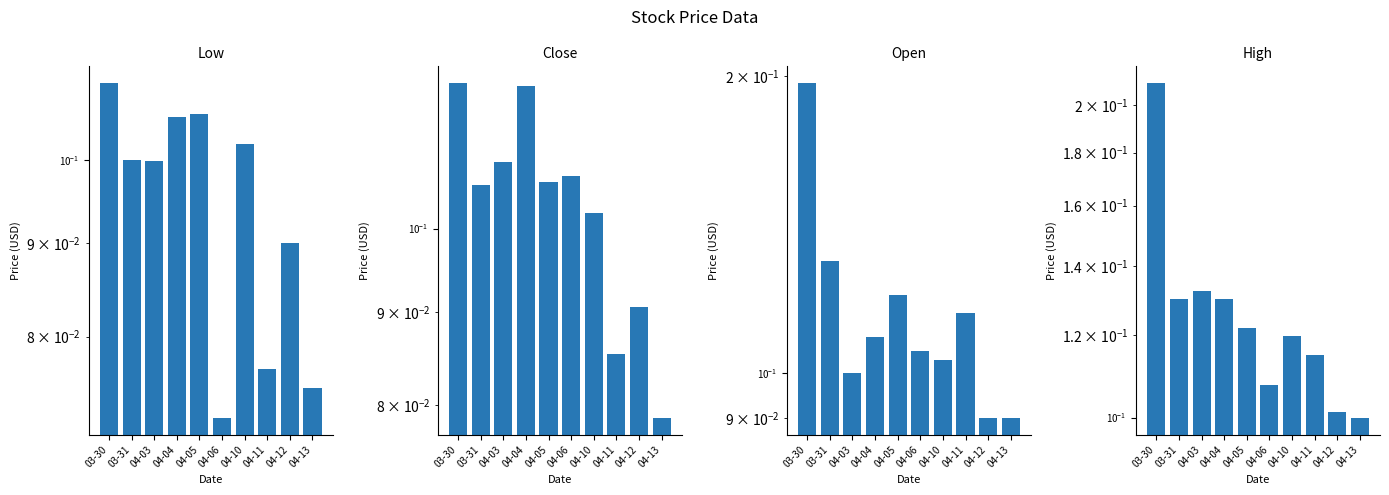

List the series in order of their overall mean, lowest first.

Low, Close, Open, High